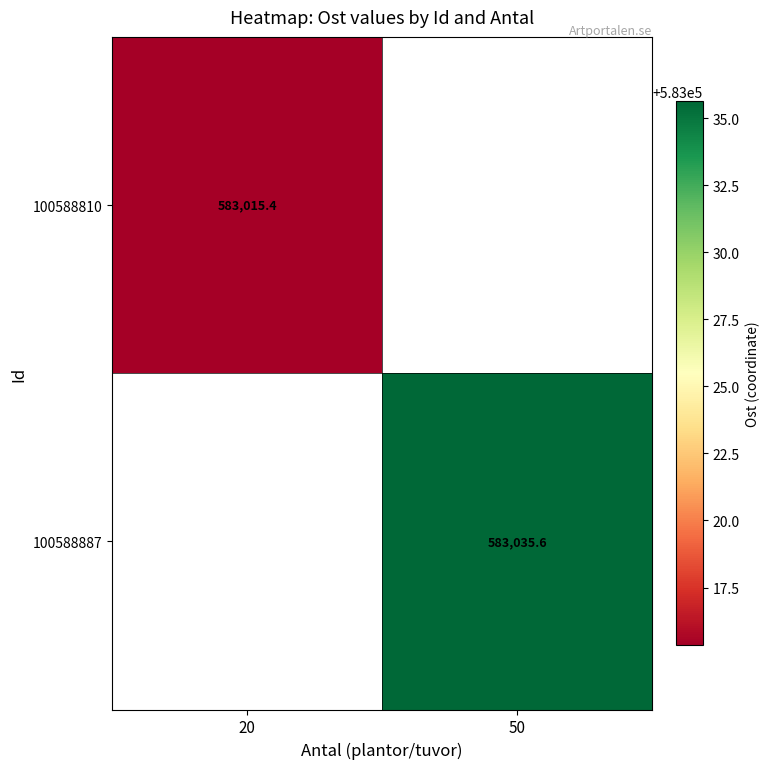

List the series in order of their peak value, lowest first.

100588810, 100588887